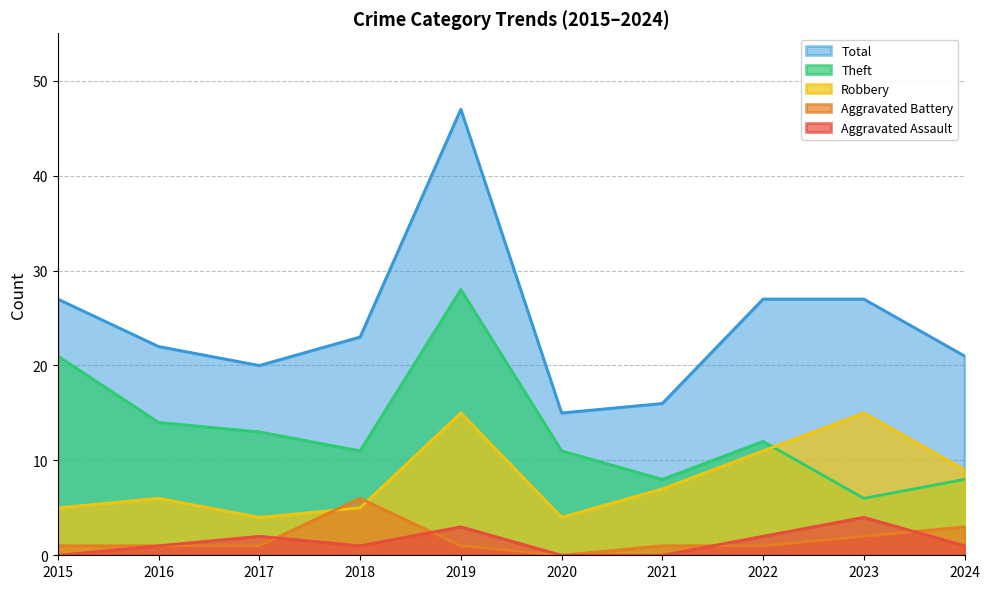

Reading left to right, list all the values displayed in this chart.

Aggravated Assault: 2015=0	2016=1	2017=2	2018=1	2019=3	2020=0	2021=0	2022=2	2023=4	2024=1
Aggravated Battery: 2015=1	2016=1	2017=1	2018=6	2019=1	2020=0	2021=1	2022=1	2023=2	2024=3
Robbery: 2015=5	2016=6	2017=4	2018=5	2019=15	2020=4	2021=7	2022=11	2023=15	2024=9
Theft: 2015=21	2016=14	2017=13	2018=11	2019=28	2020=11	2021=8	2022=12	2023=6	2024=8
Total: 2015=27	2016=22	2017=20	2018=23	2019=47	2020=15	2021=16	2022=27	2023=27	2024=21